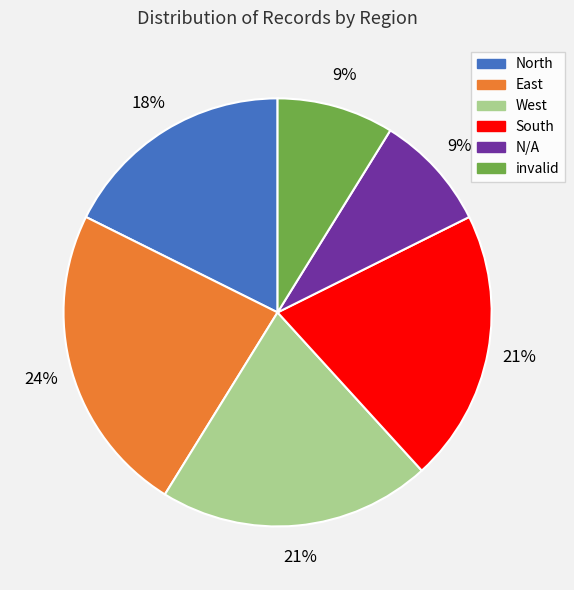

Combined, do N/A and East account for over 50%?

No